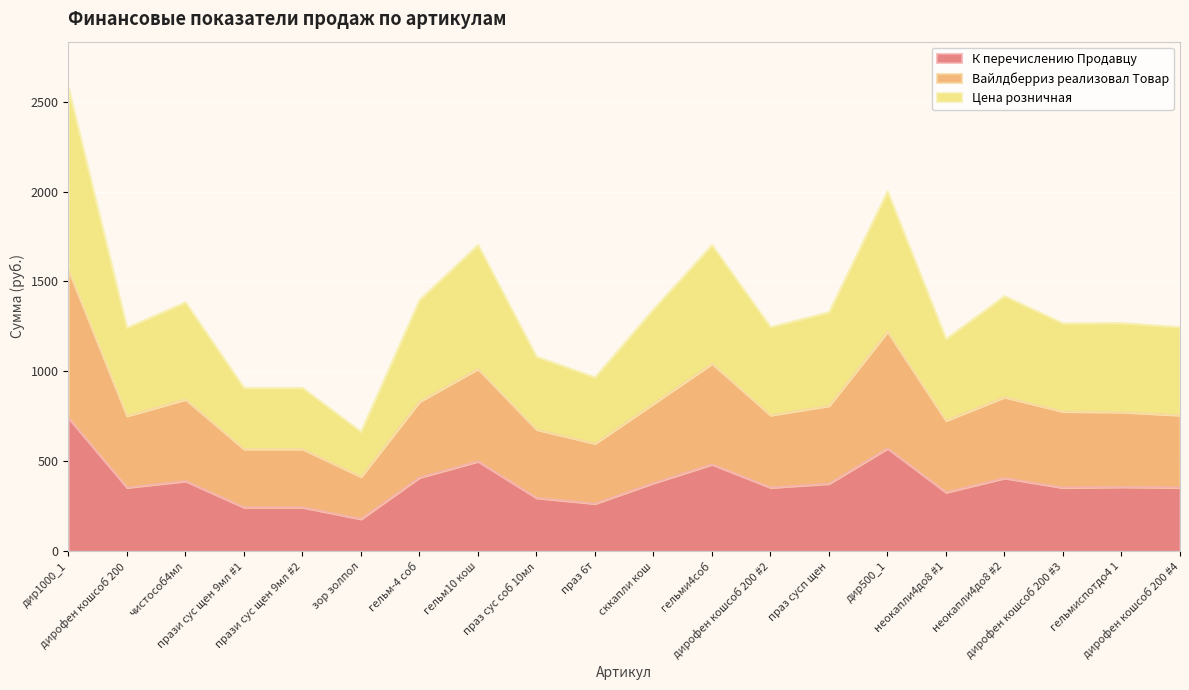

Is it true that Вайлдберриз реализовал Товар equals 1564.6 at дир1000_1?

True